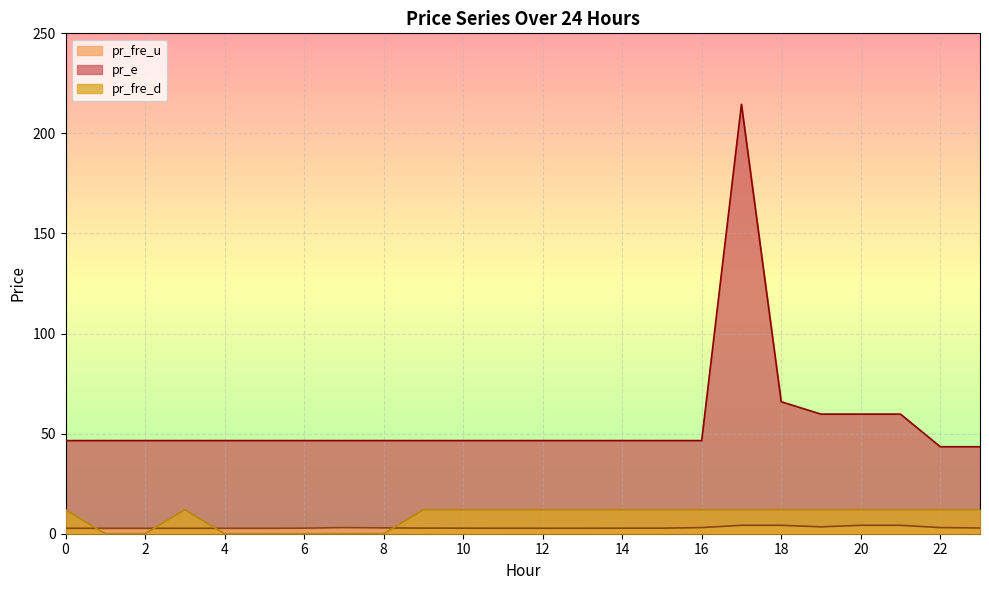

What are all the series names shown in the legend?

pr_fre_u, pr_e, pr_fre_d